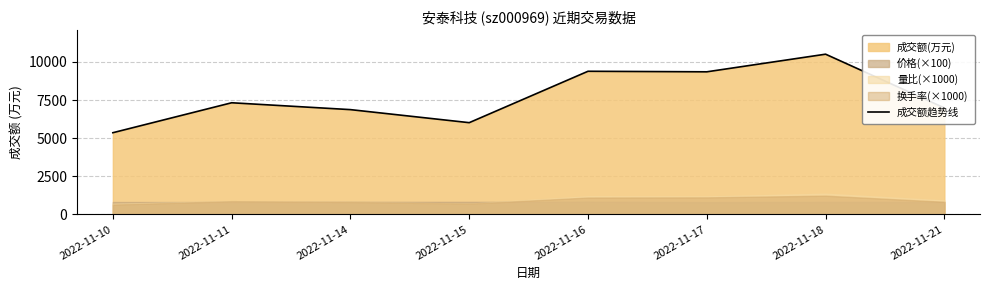

What is the value of the 1st point from the left?

5358